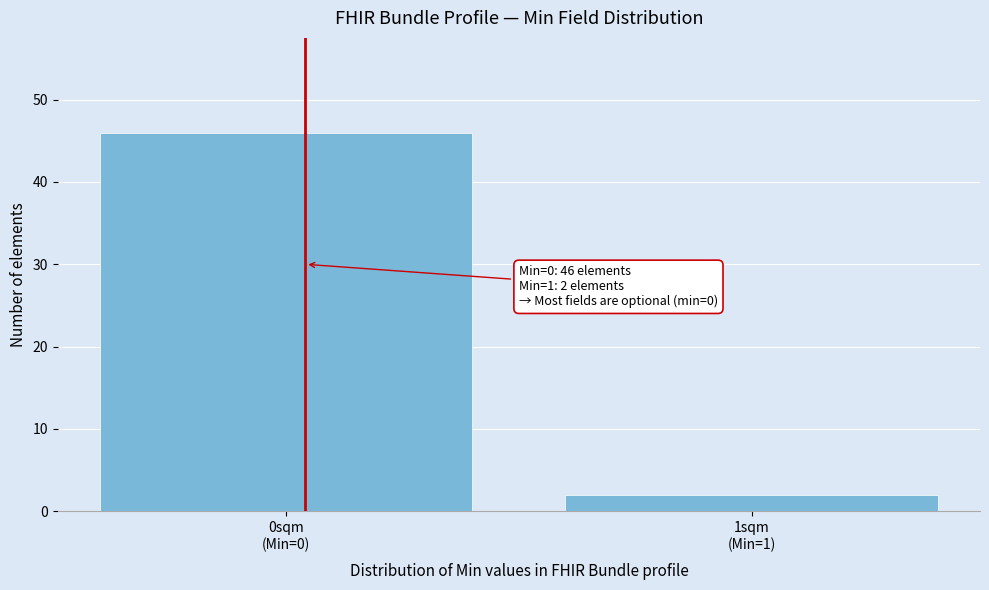

Reading left to right, list all the values displayed in this chart.

46	2